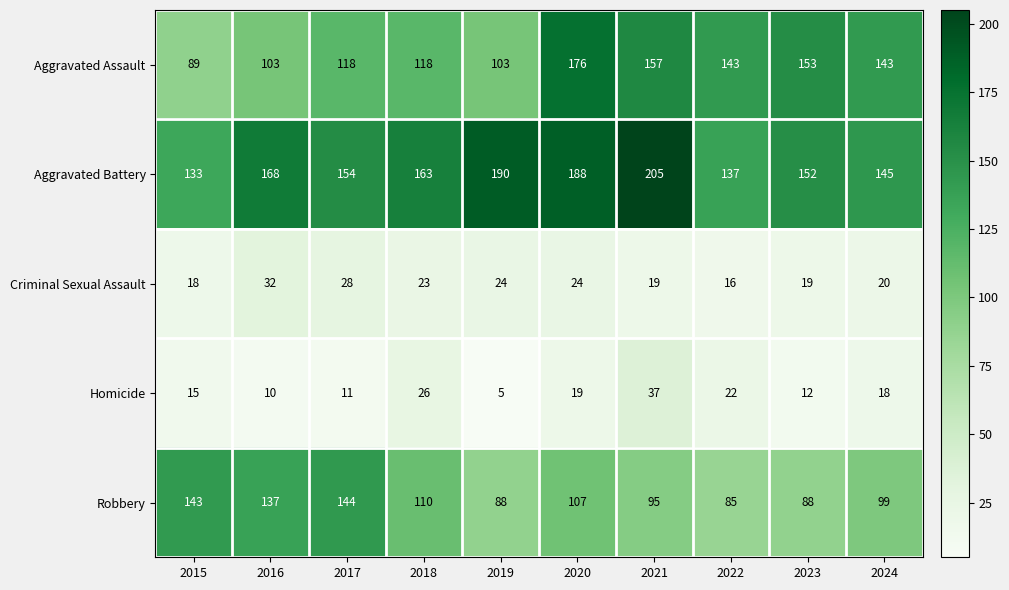

Count the number of data series in this chart.

5